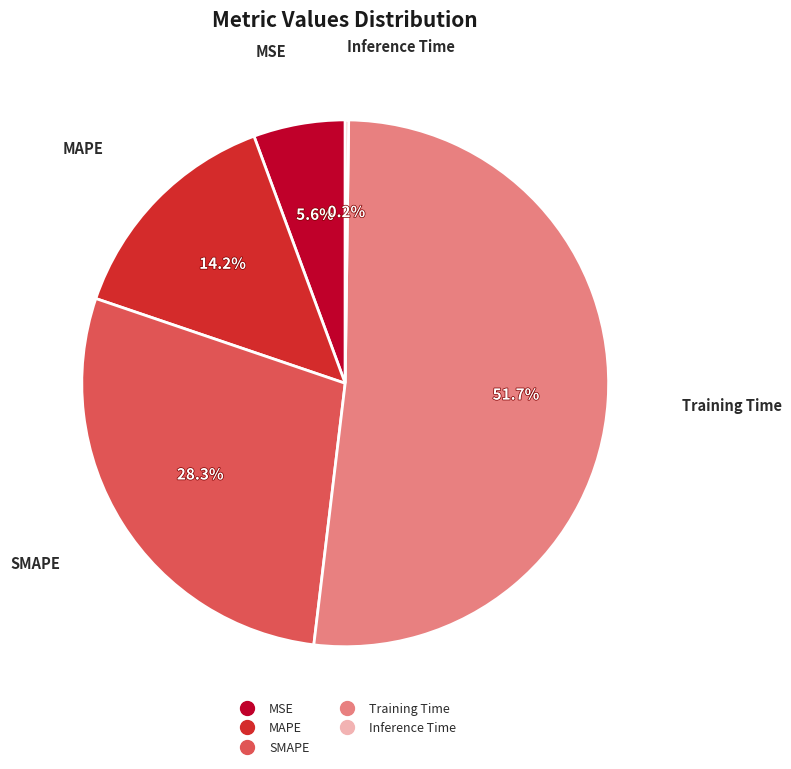

Which category has the biggest portion of the pie?

Training Time